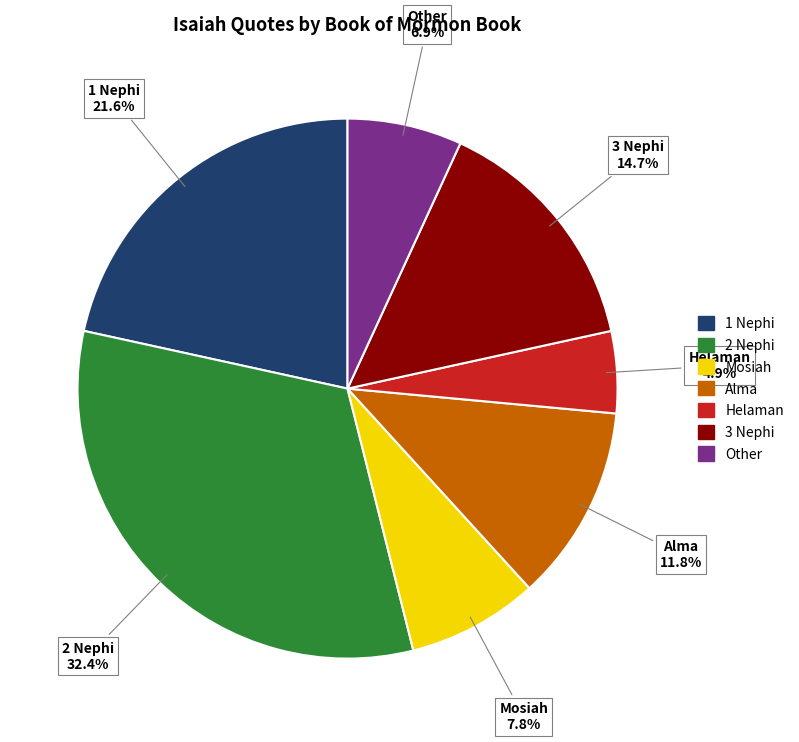

The Alma slice represents 4% of the pie. True or false?

False